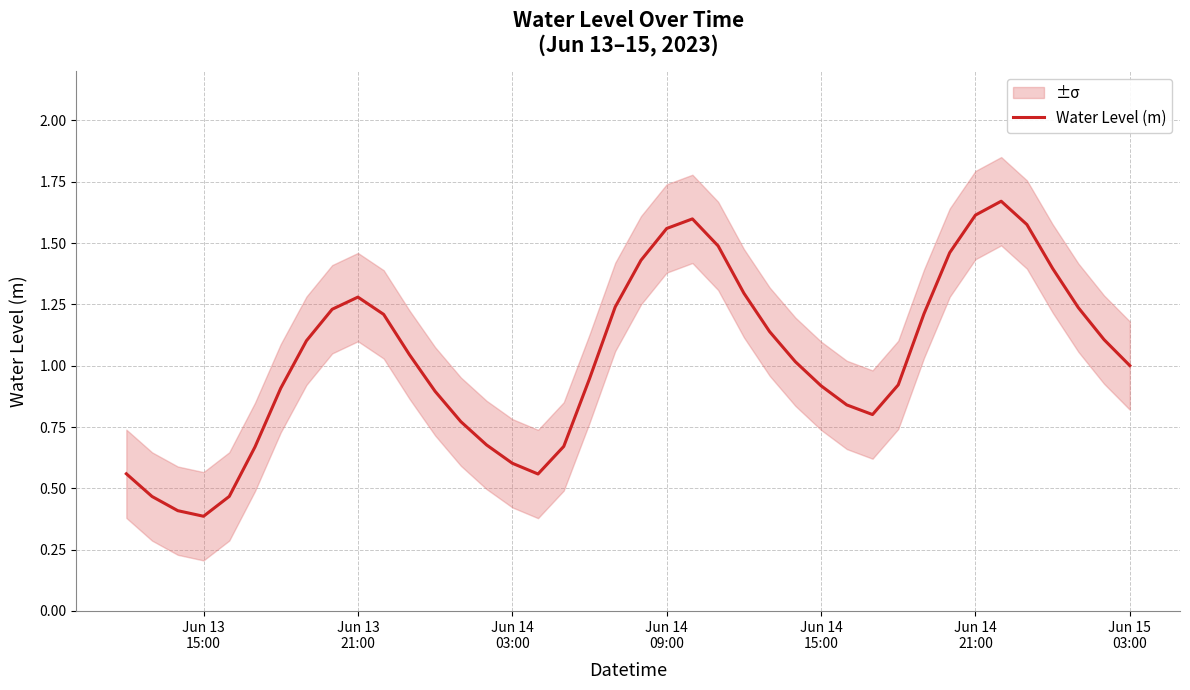

What is the minimum value for Water Level (m)?

0.4